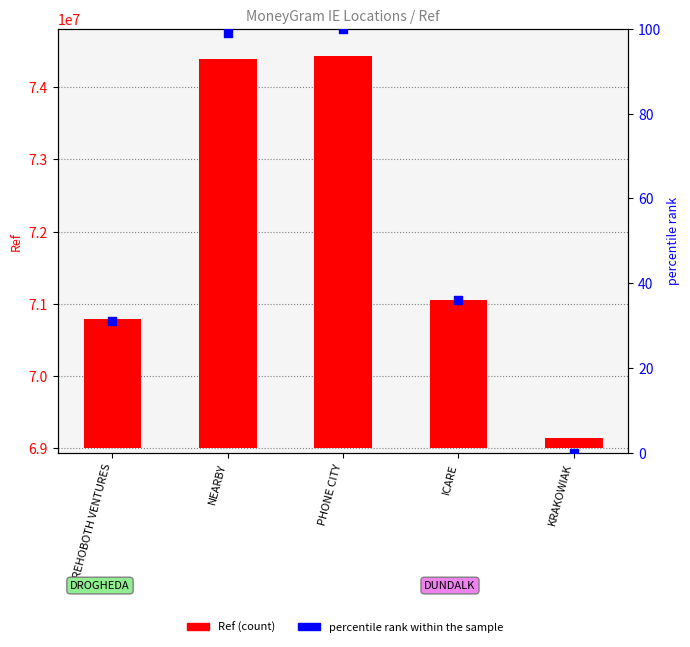

Which series contains the highest Y value?

Ref